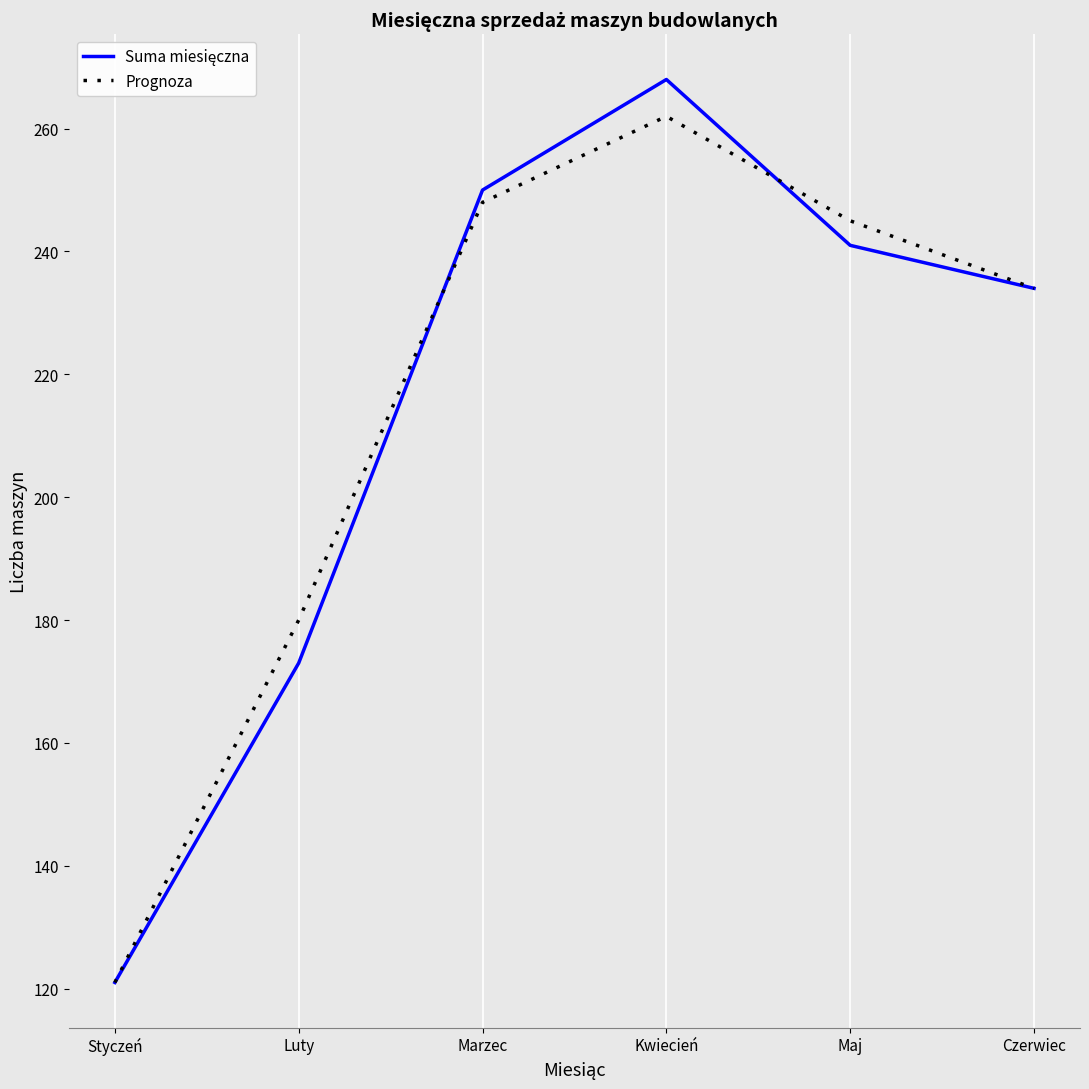

What is the difference between the highest and lowest values at Maj?

4